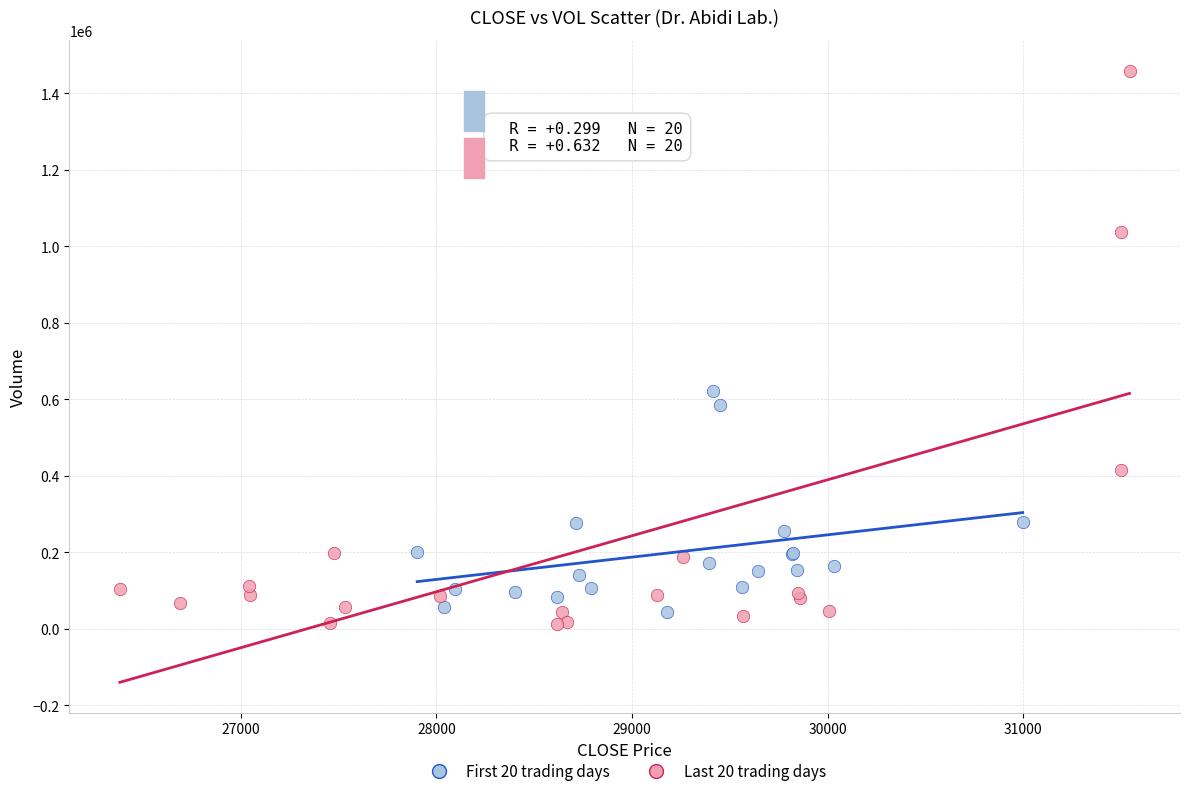

Which series reaches the maximum Y coordinate?

Last 20 trading days